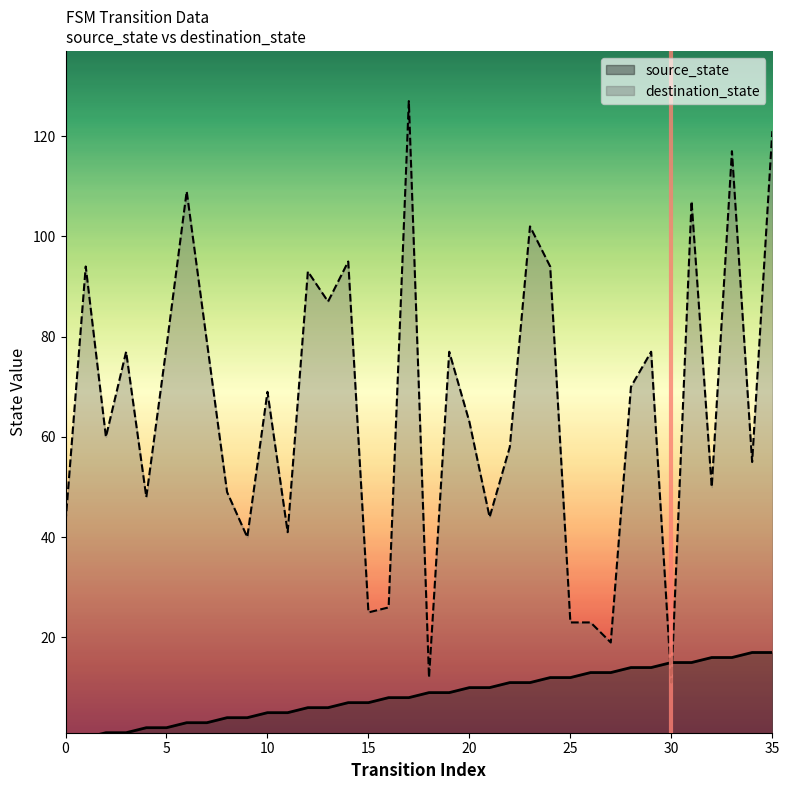

What is the difference between the maximum and minimum values in the source_state series?

17